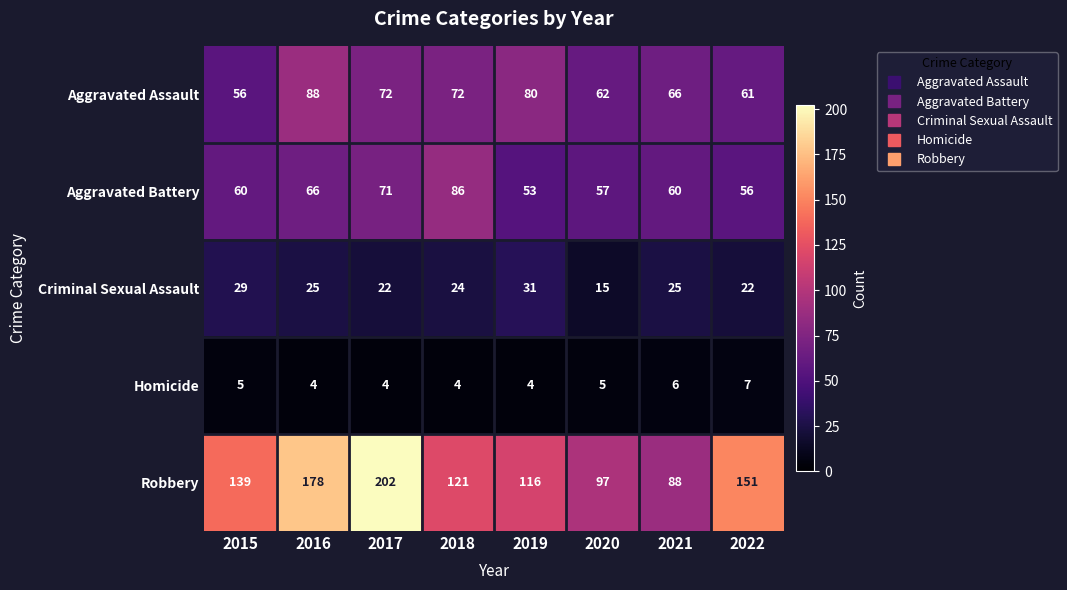

The value of Aggravated Assault at 2015 is 56. True or false?

True